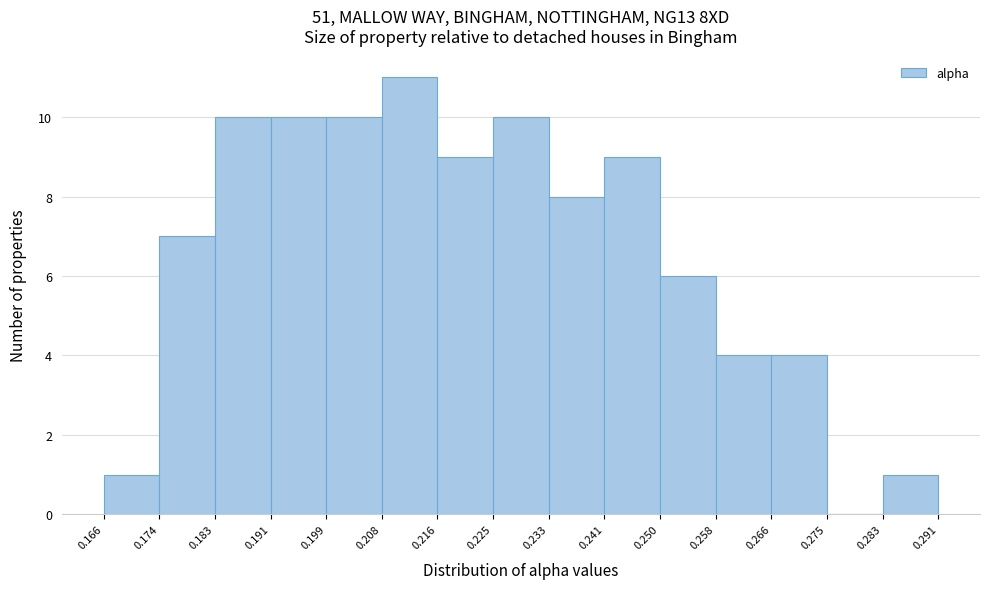

Reading left to right, transcribe this chart: for each bar, give the range it covers on the x-axis and its height. The values are not printed on the chart, so give them approximately, as read against the axis.

0.166 to 0.174: 1
0.174 to 0.183: 7
0.183 to 0.191: 10
0.191 to 0.199: 10
0.199 to 0.208: 10
0.208 to 0.216: 11
0.216 to 0.225: 9
0.225 to 0.233: 10
0.233 to 0.241: 8
0.241 to 0.250: 9
0.250 to 0.258: 6
0.258 to 0.266: 4
0.266 to 0.275: 4
0.275 to 0.283: 0
0.283 to 0.291: 1